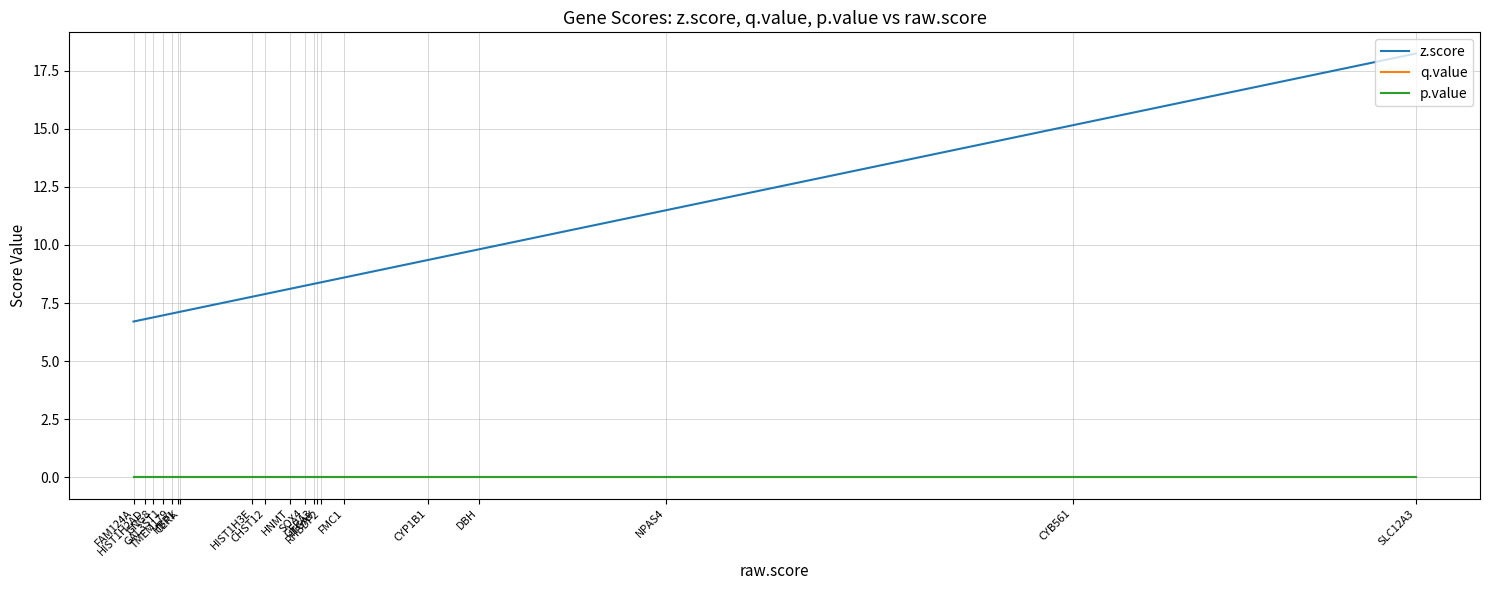

What is the total value across all series at FMC1?

8.6